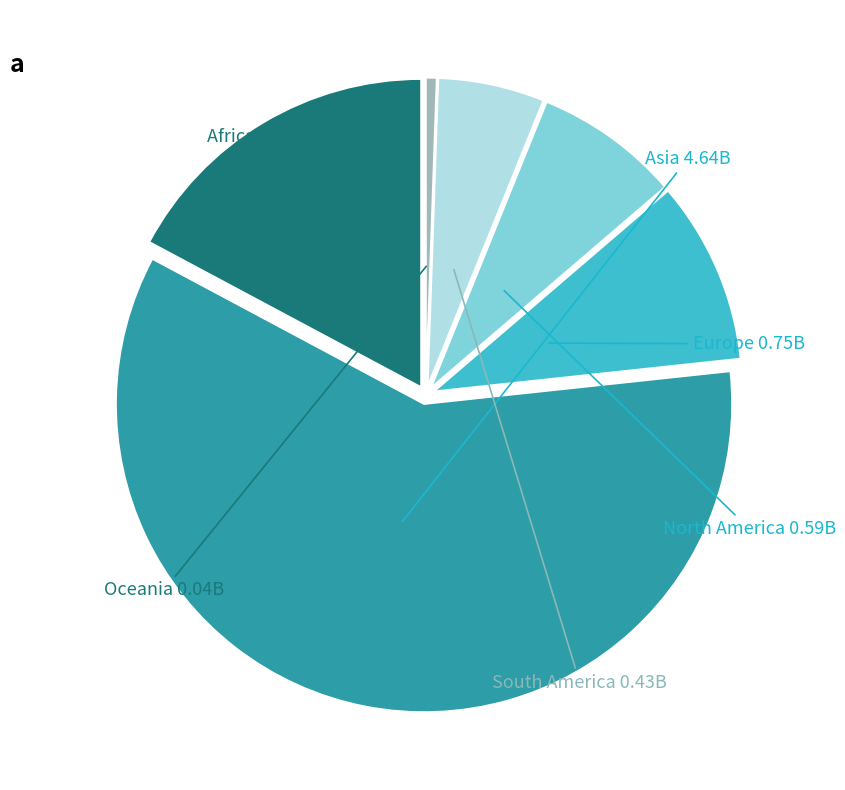

What is the smallest slice in the pie chart?

Oceania